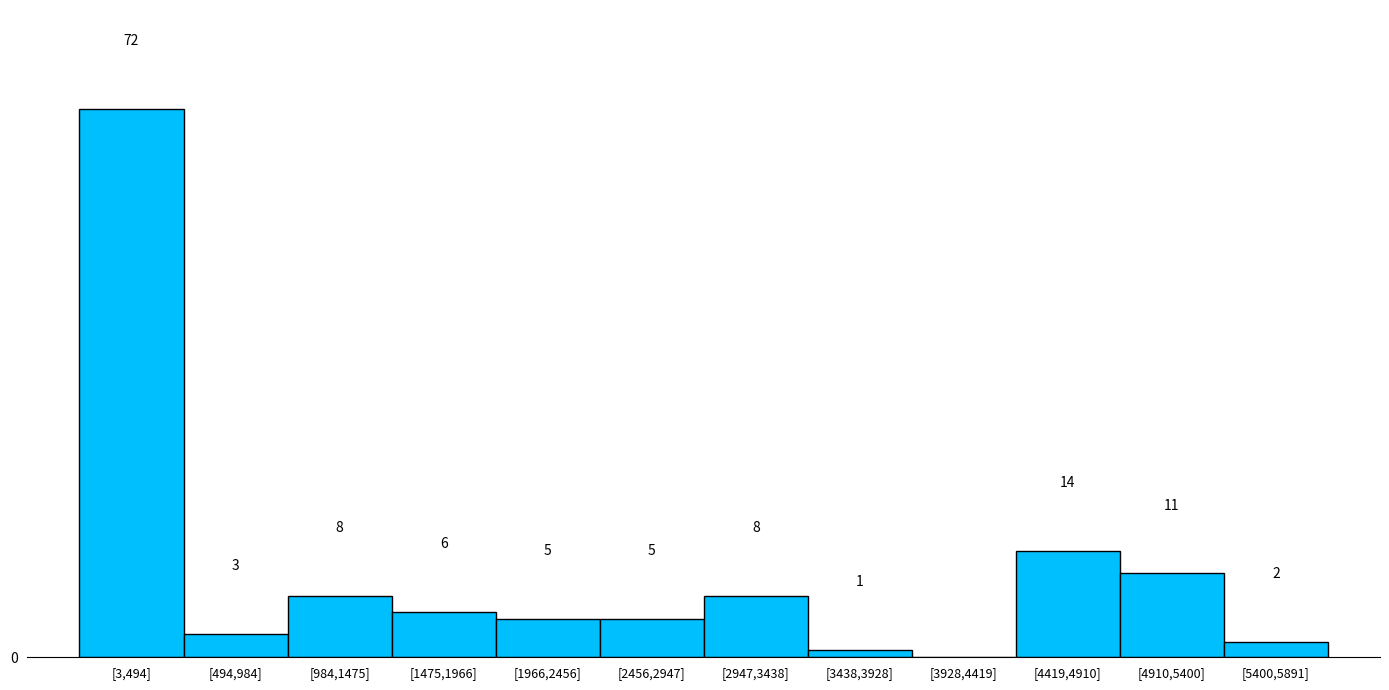

At which label is the value closest to 36?

[4419,4910]